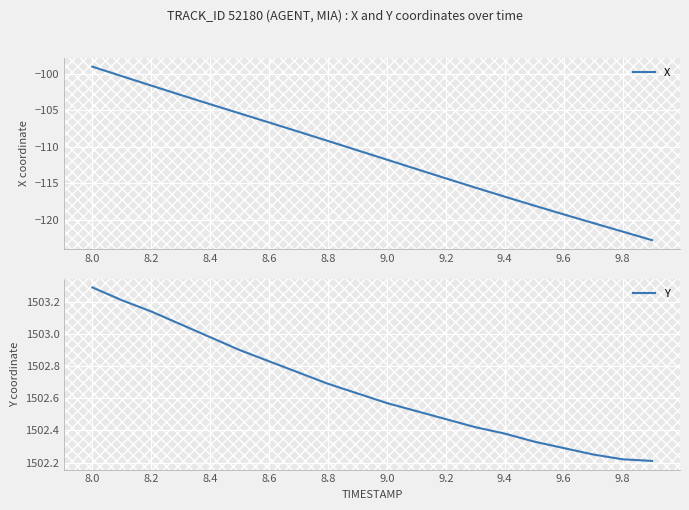

True or false: X and Y intersect in this chart.

False